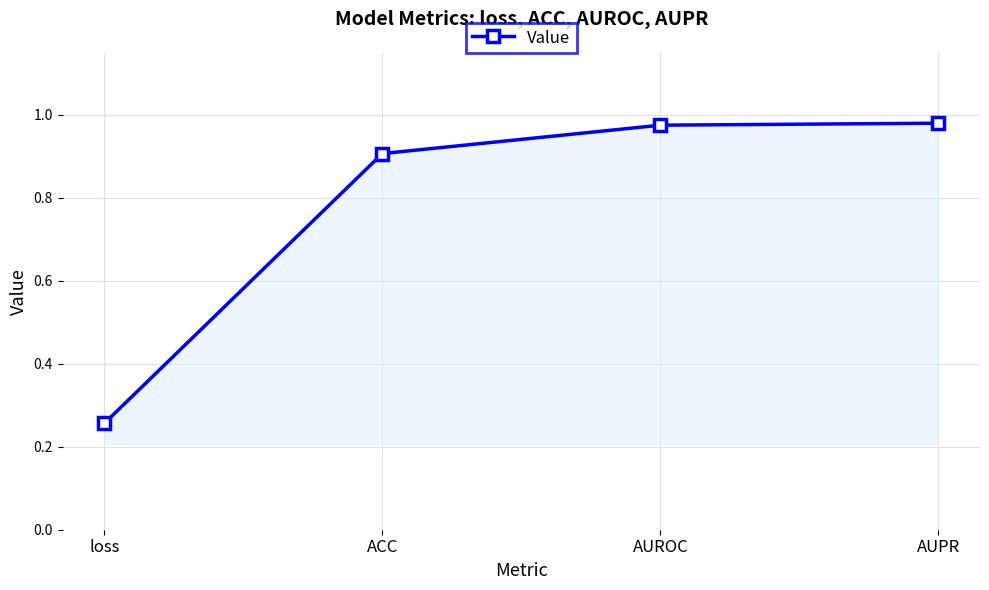

At which category does the chart reach its minimum across all series?

loss